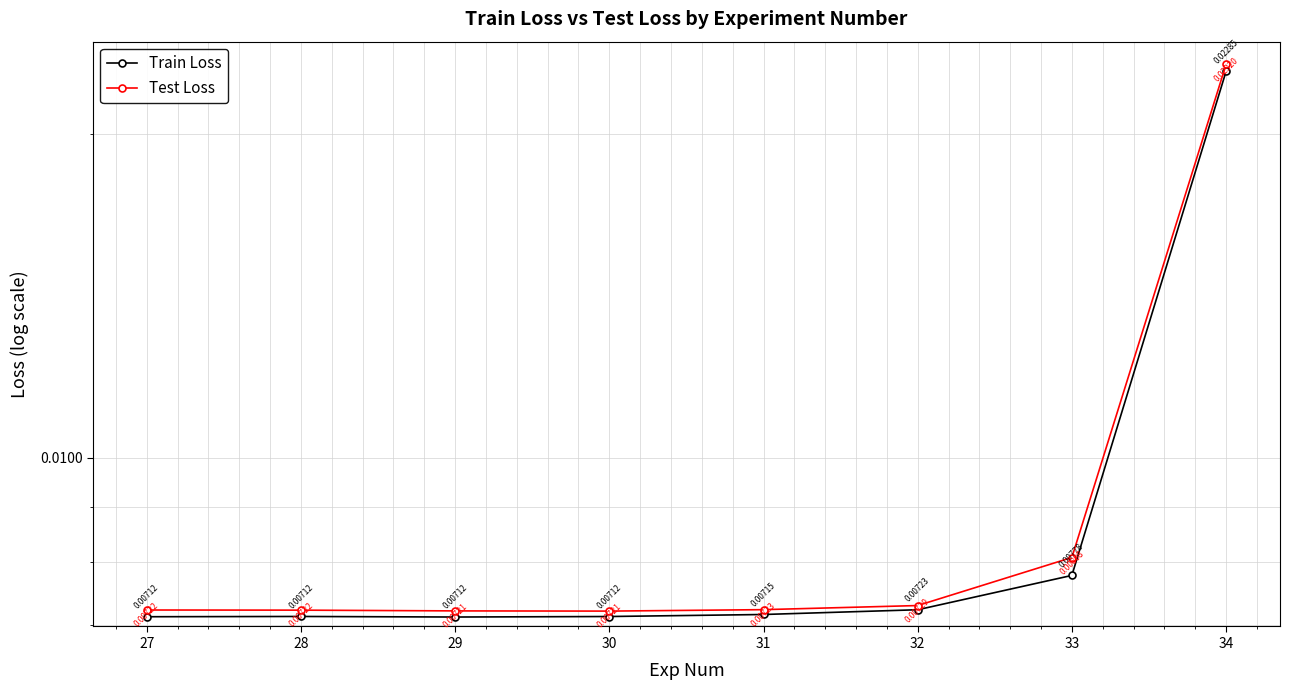

Is the value of Train Loss at 28 greater than the value of Test Loss at 33?

No